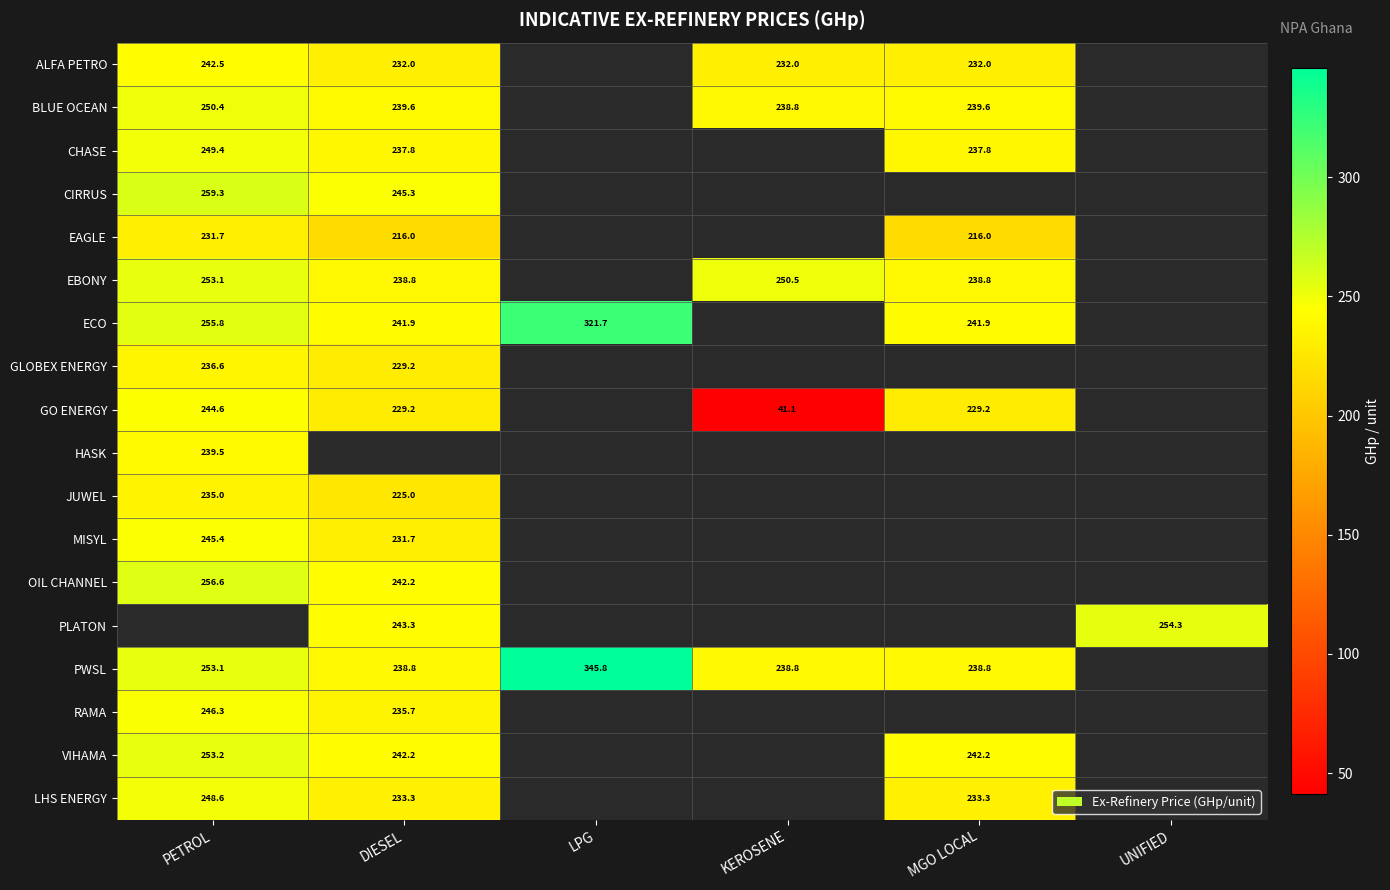

How many categories are shown in the chart?

6